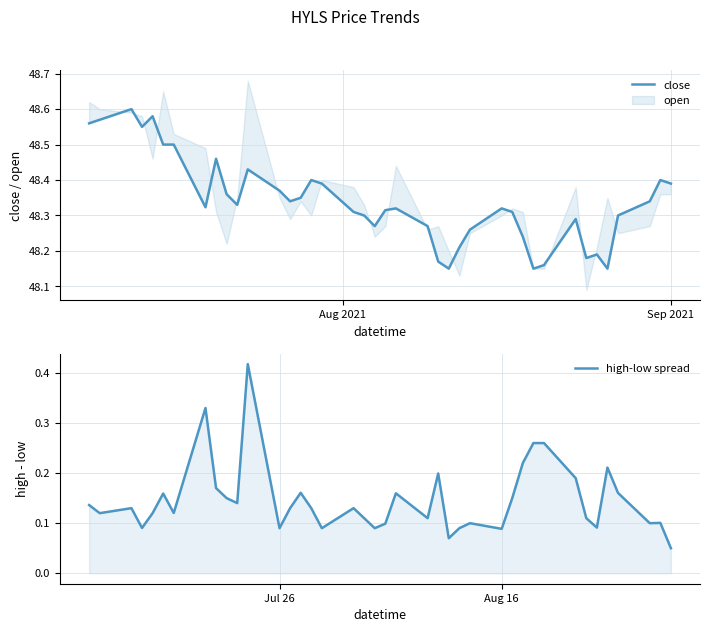

Does the chart have visible grid lines?

Yes